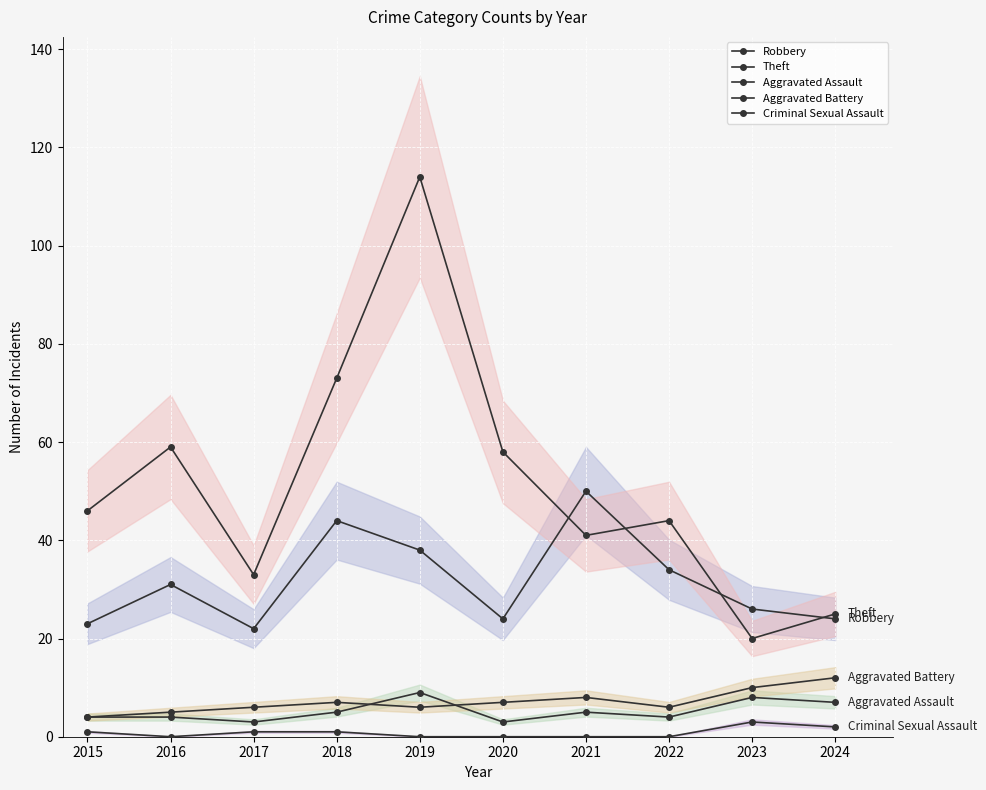

What is the spread (max minus min) of values at 2023?

23